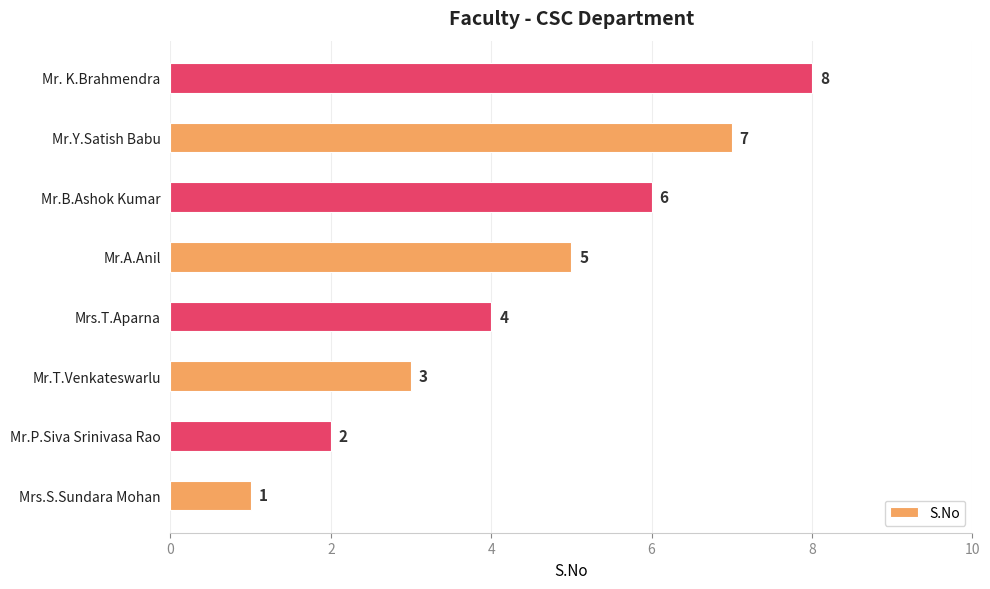

Where is the data nearest to the value 4?

Mrs.T.Aparna